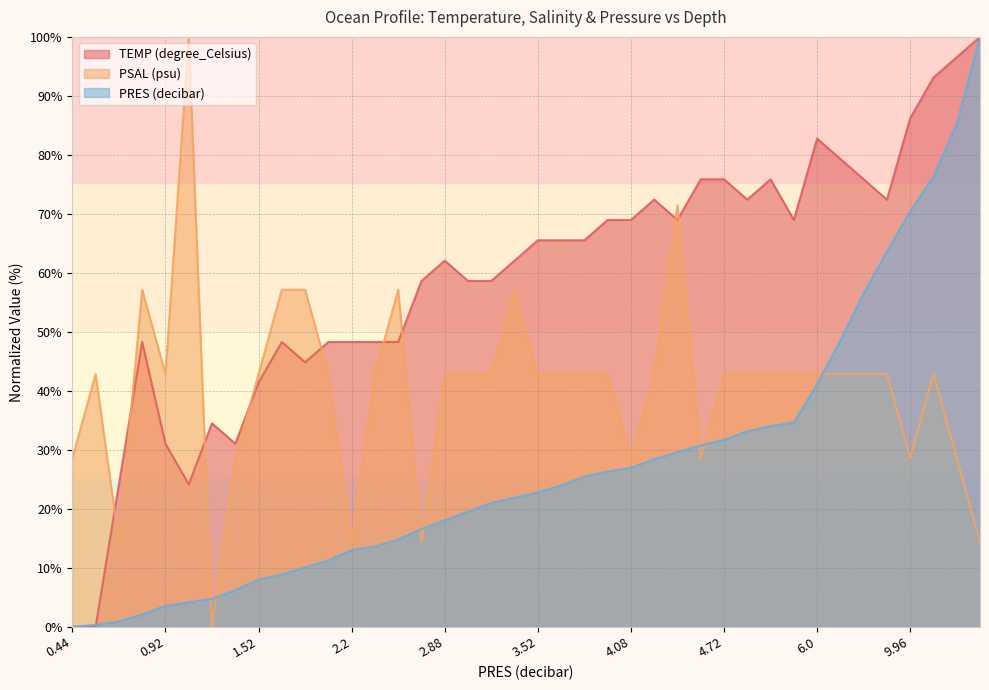

How many interior local peaks does the TEMP (degree_Celsius) series have?

7